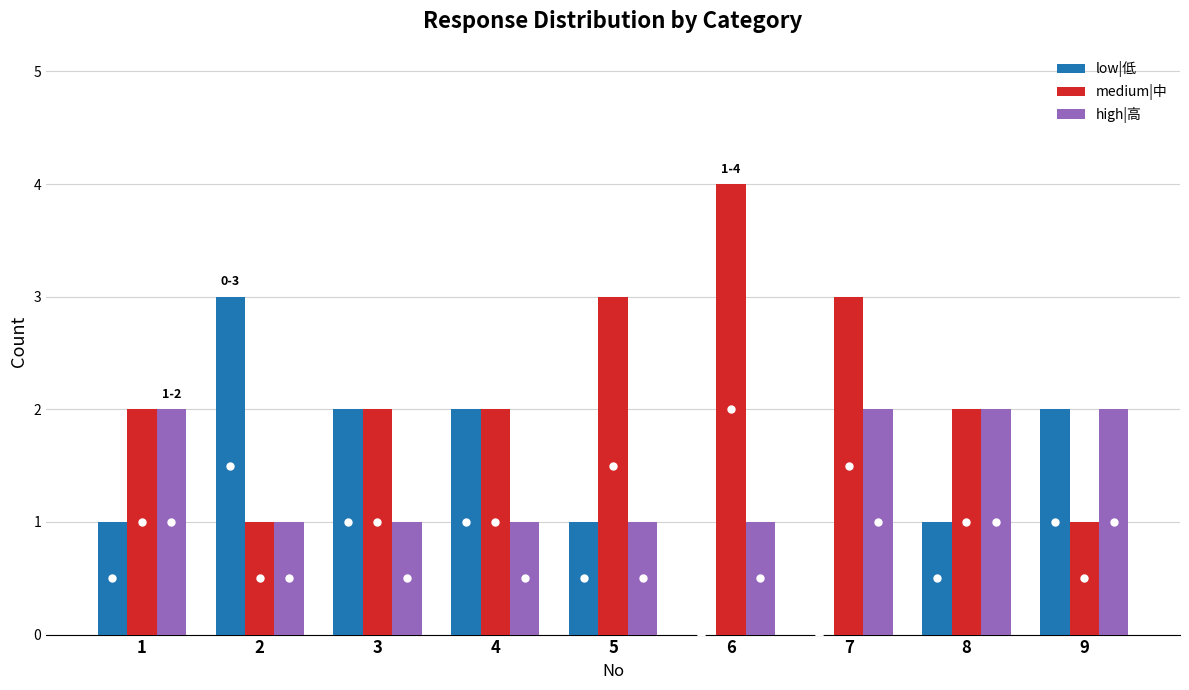

What is the average value of the medium|中 series?

2